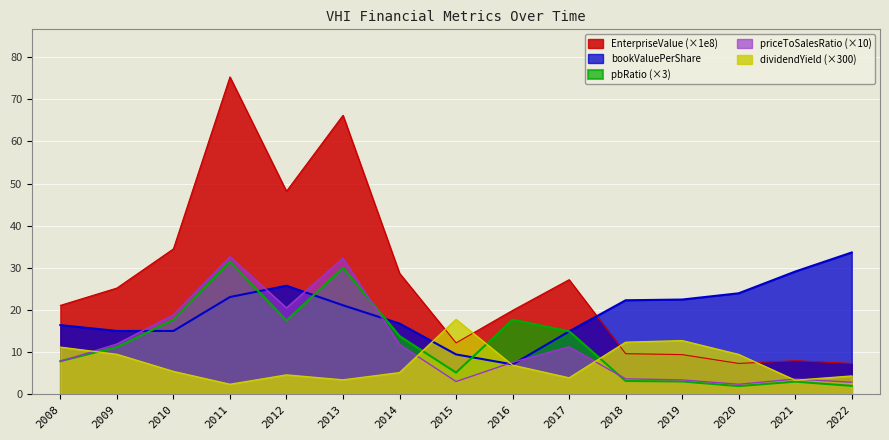

Which series has the widest spread of values?

EnterpriseValue (×1e8)